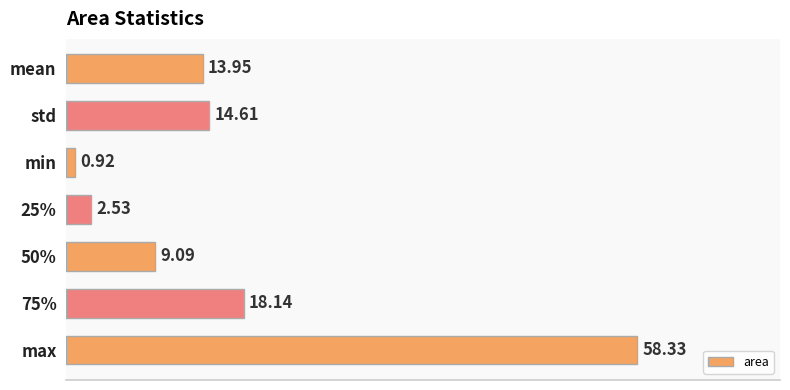

What is the label of the 3rd bar from the top?

min